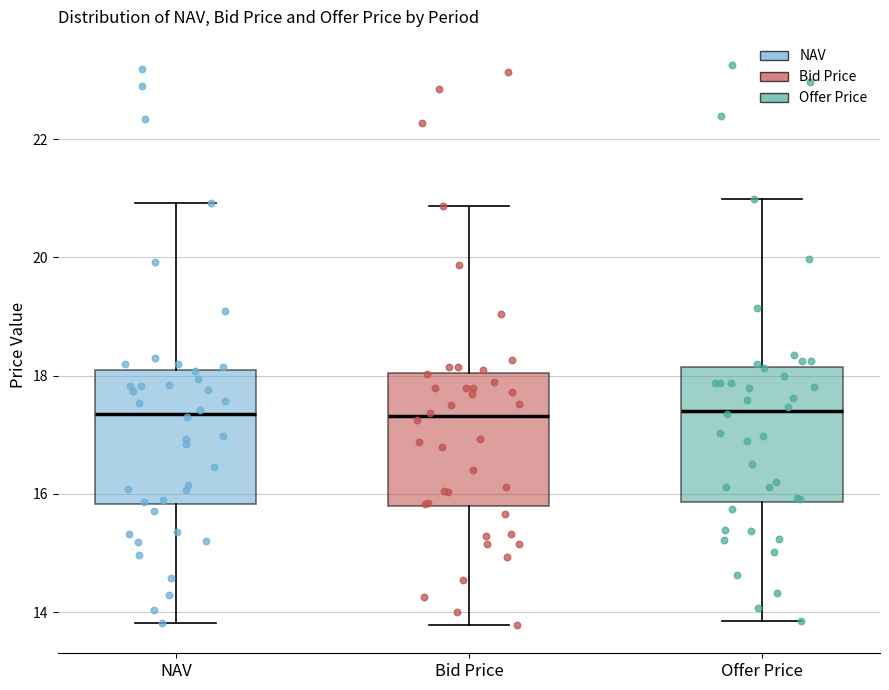

Where does the lower whisker of the box for Offer Price end on the y-axis? The values are not printed on the chart, so give them approximately, as read against the axis.

13.8